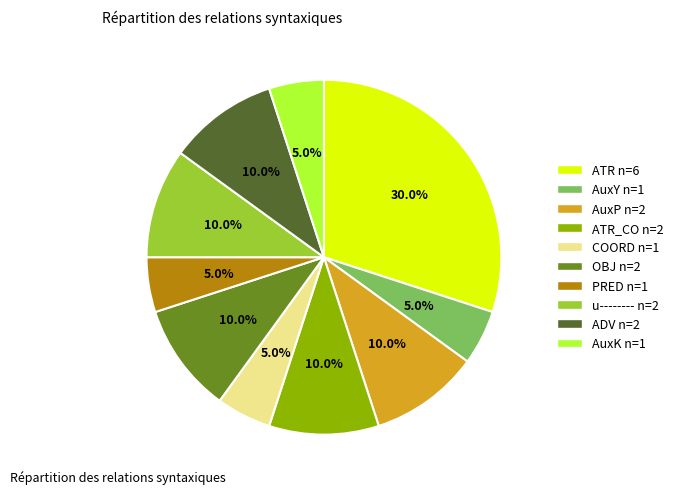

Is there a majority slice in this chart?

No